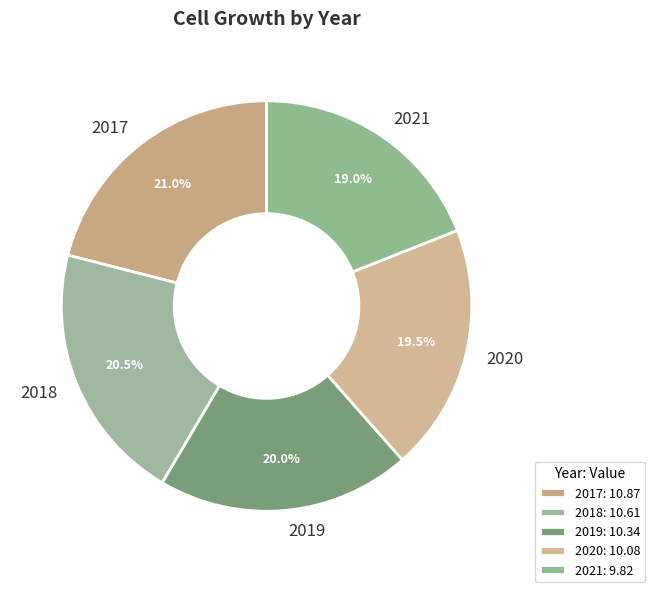

What is the ratio of the value at 2021 to the value at 2020?

1.0